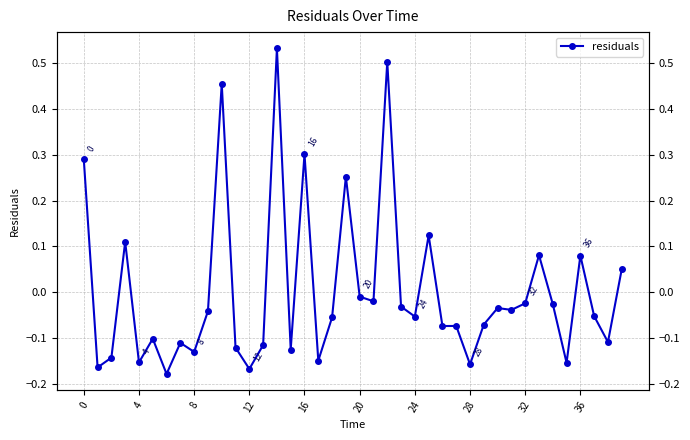

Is it true that the value at 14 is 0.3?

False